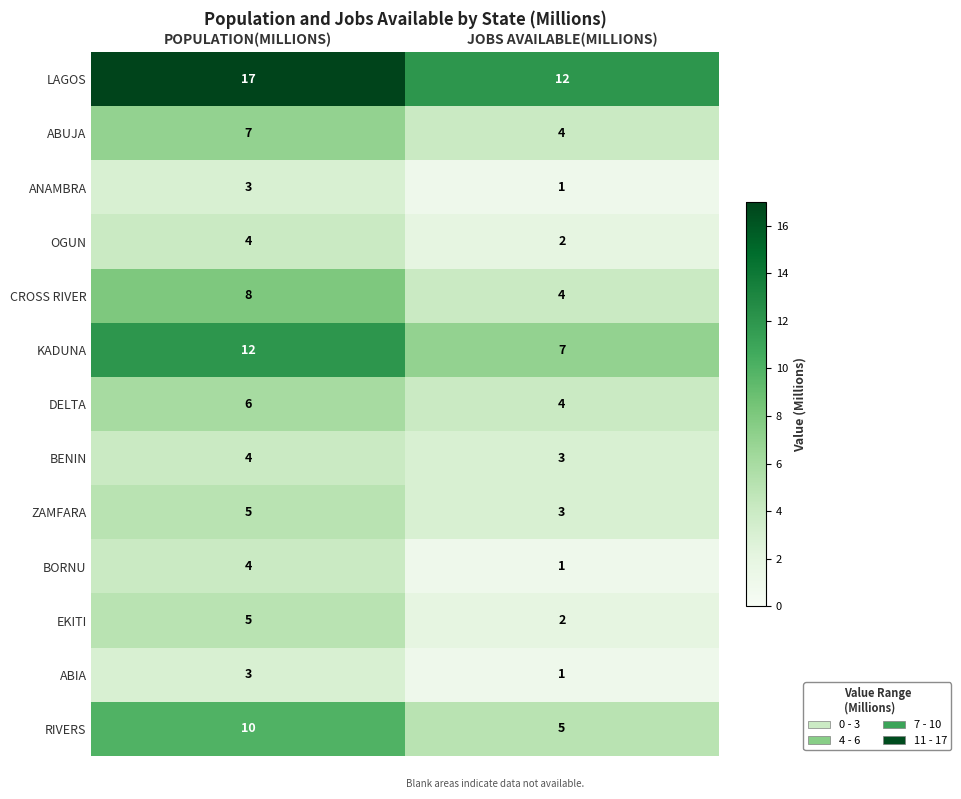

List the labels in order of LAGOS value, largest first.

POPULATION(MILLIONS), JOBS AVAILABLE(MILLIONS)